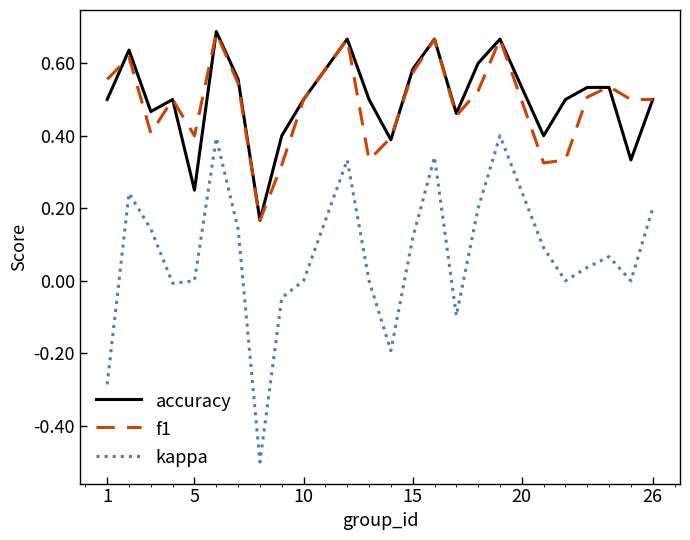

What is the minimum value shown in the chart?

-0.5